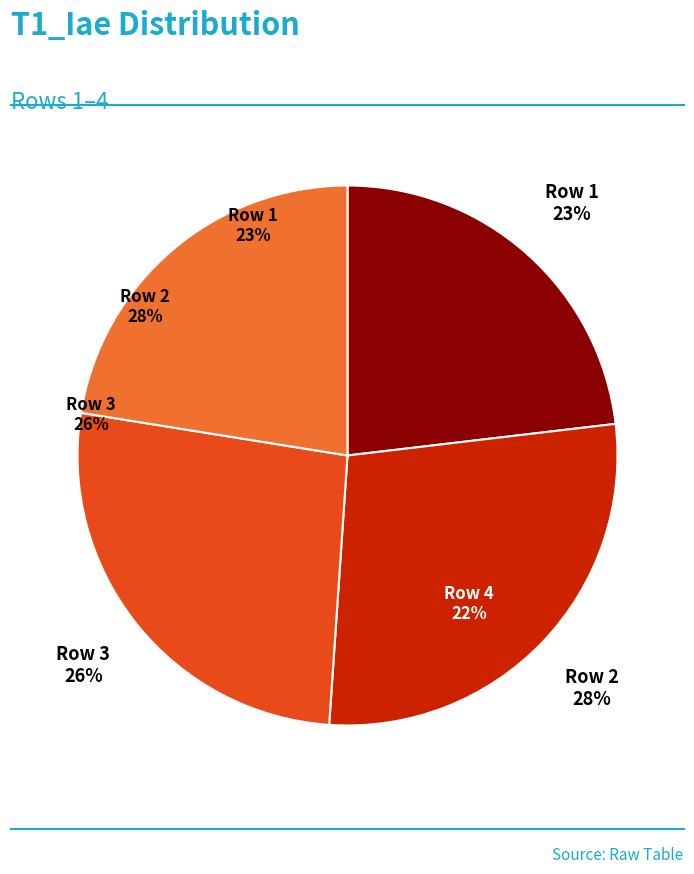

Combined, what portion of the pie is 4 and 2?

50.4%